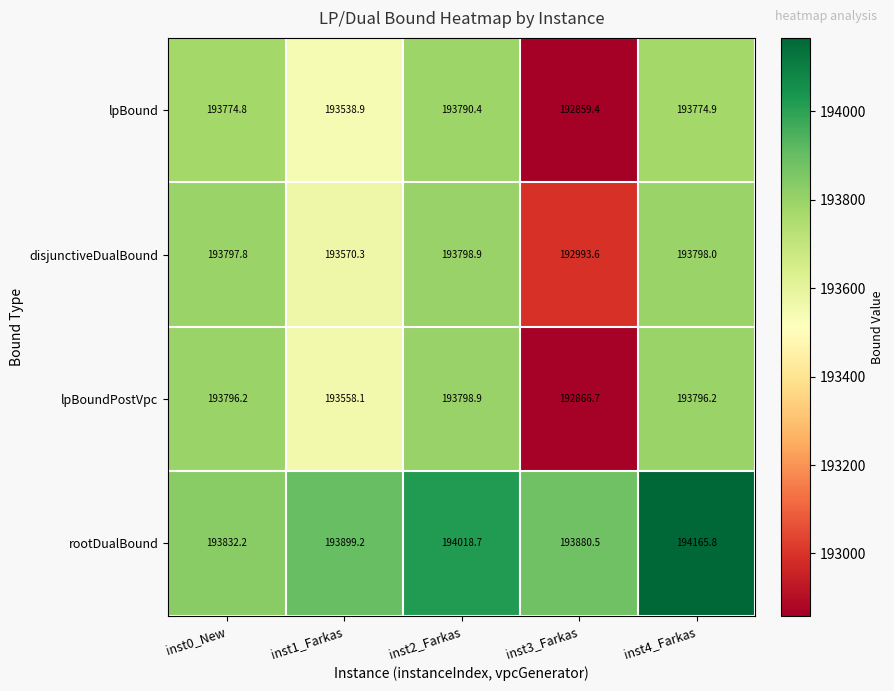

What is the sum of the lpBound values at inst2_Farkas and inst0_New?

387565.2